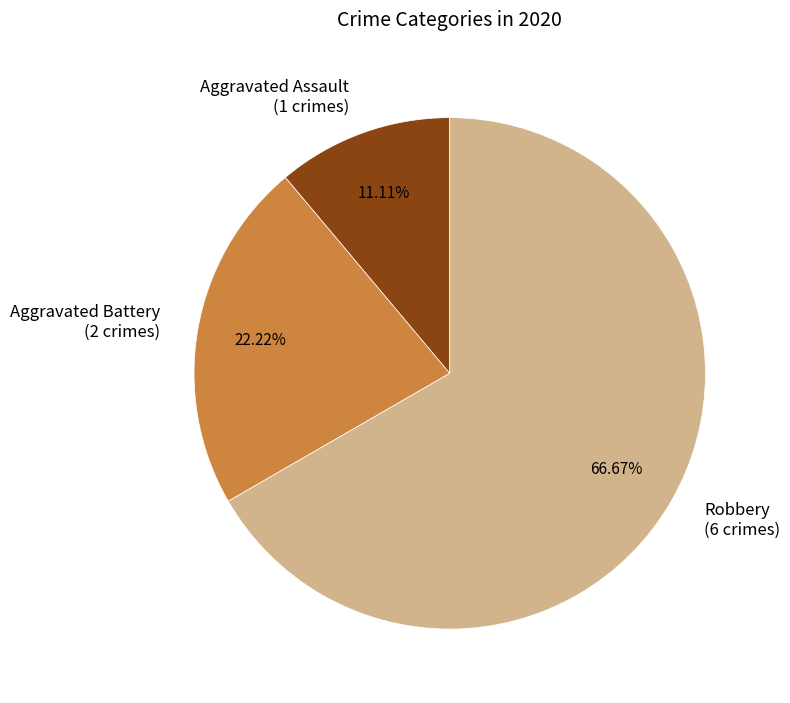

Which category has the biggest portion of the pie?

Robbery